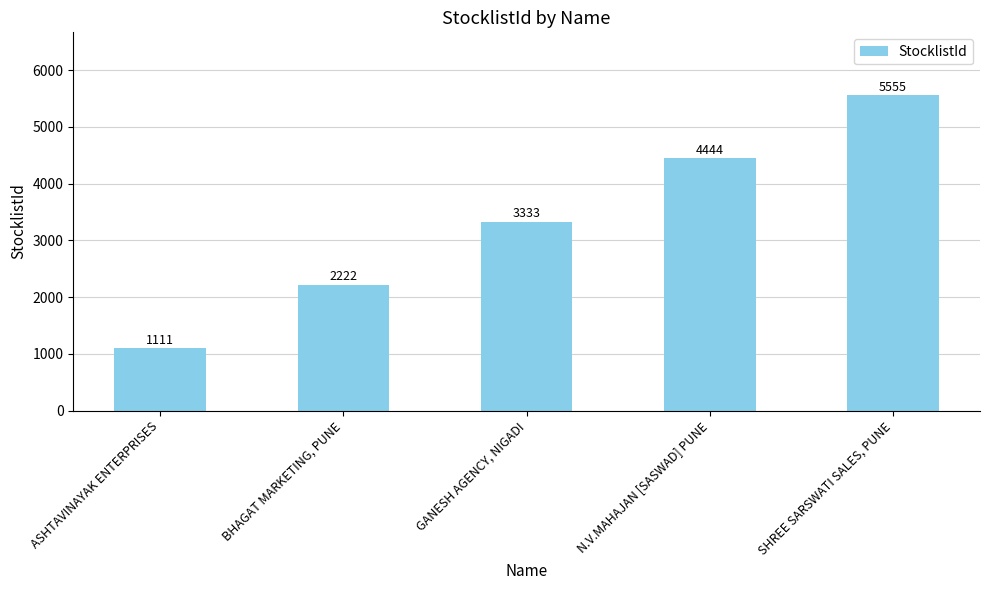

Where is the data nearest to the value 3333?

GANESH AGENCY, NIGADI